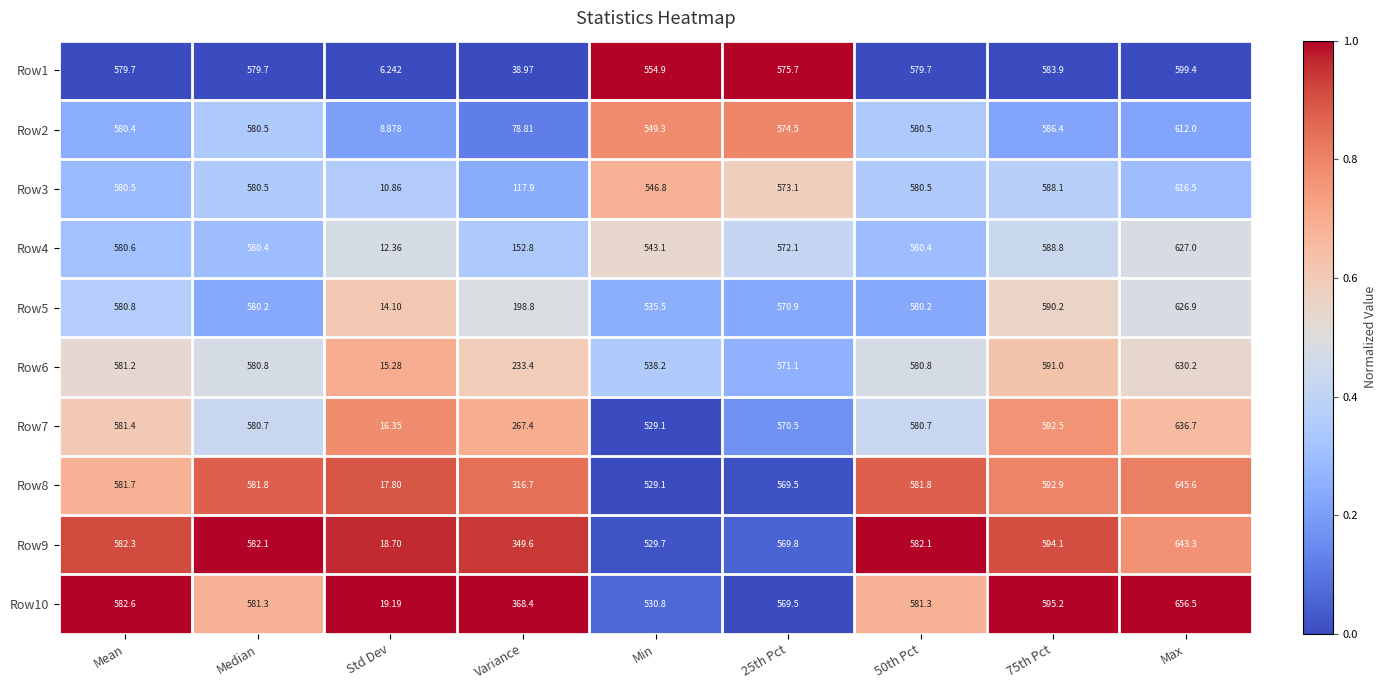

Is the value of Row9 at 50th Pct greater than the value of Row8 at Median?

Yes